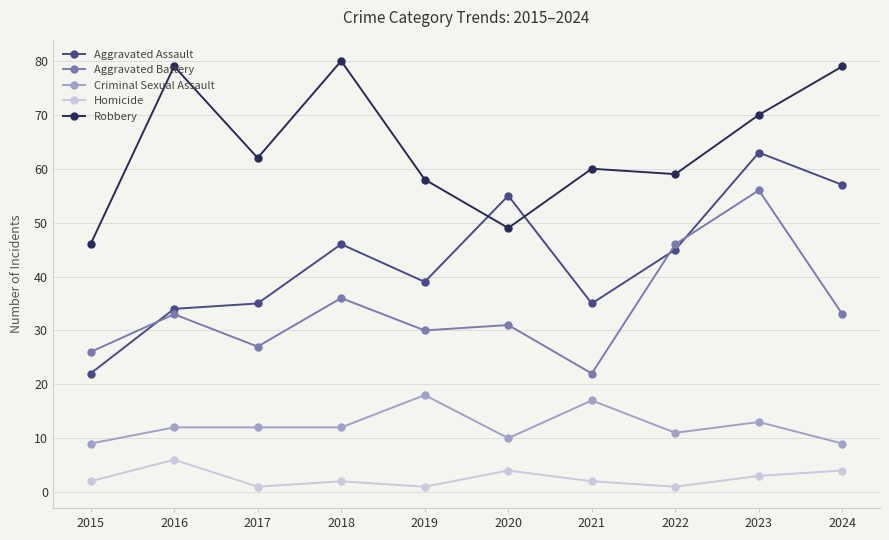

True or false: Robbery and Aggravated Battery intersect in this chart.

False